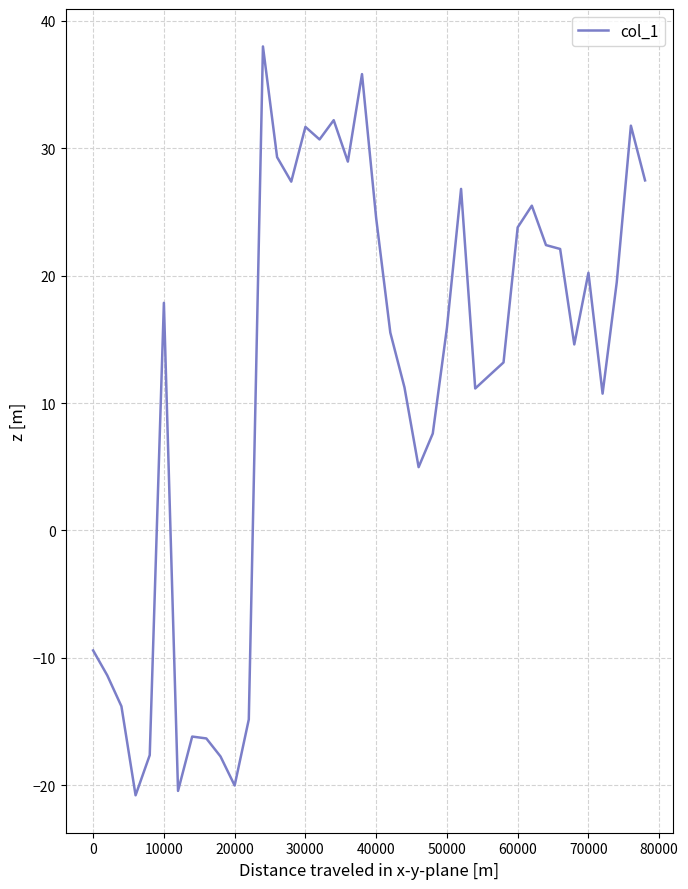

True or false: there are more than 0 points higher than both neighbors.

True